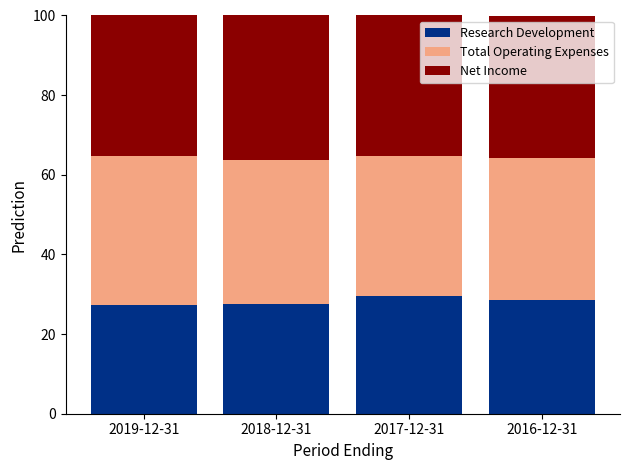

What is the difference between the maximum and second lowest values in the Research Development series?

2.0